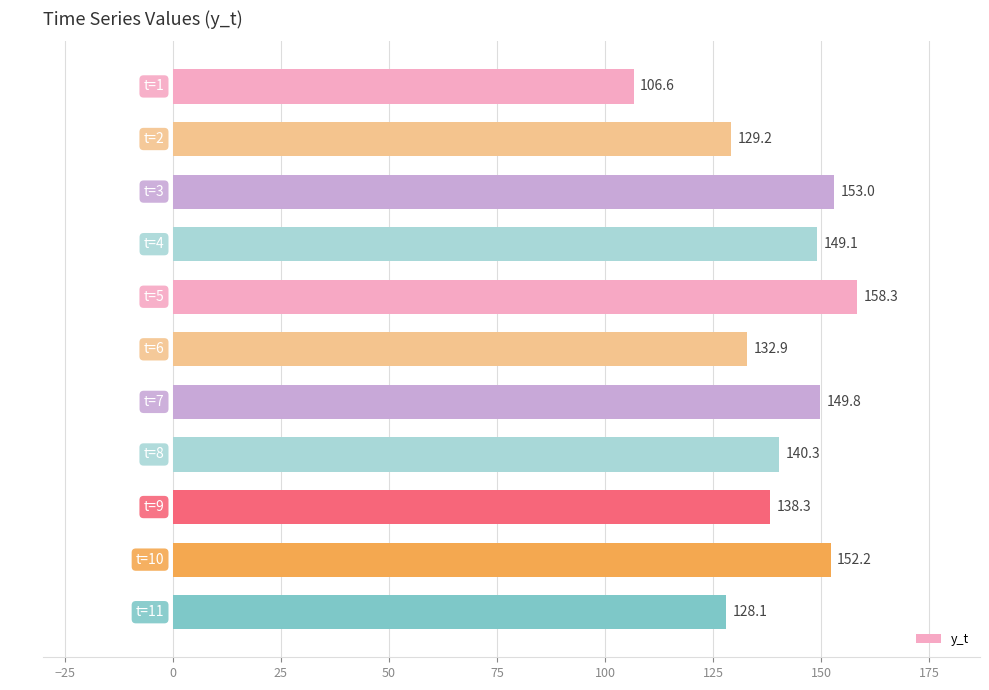

List the labels in order of value, smallest first.

t=1, t=11, t=2, t=6, t=9, t=8, t=4, t=7, t=10, t=3, t=5